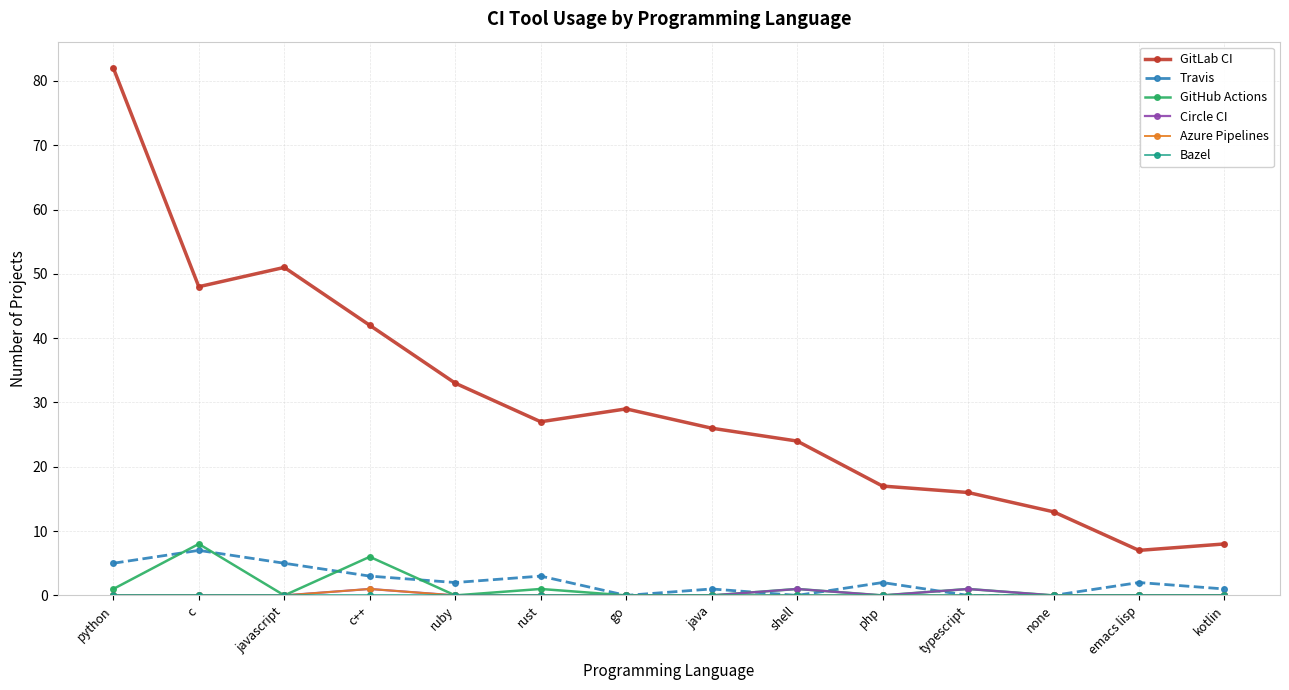

How many data points does each series have?

14